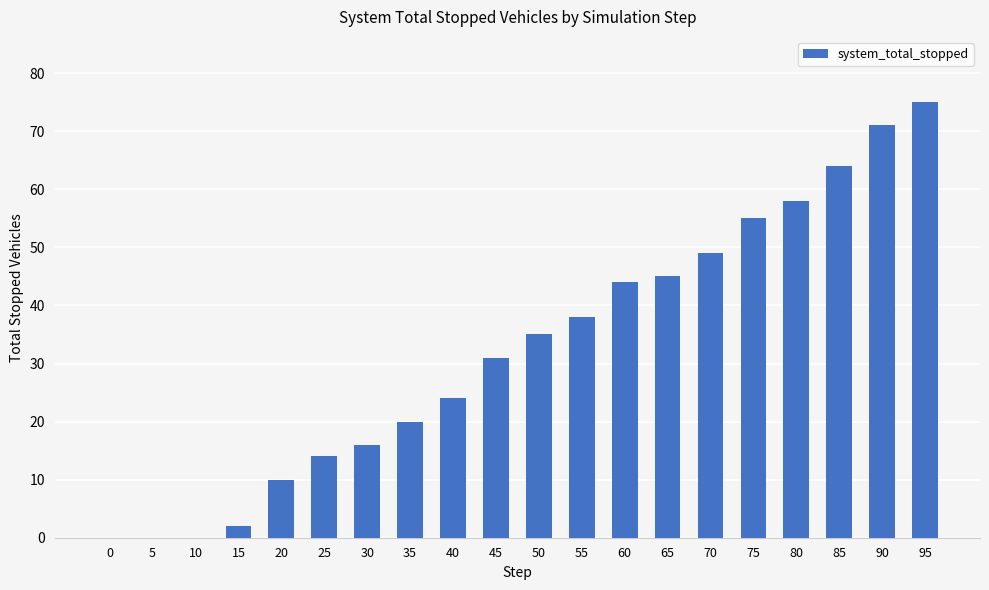

Approximately how many times larger is the value at 45 compared to 75?

0.6